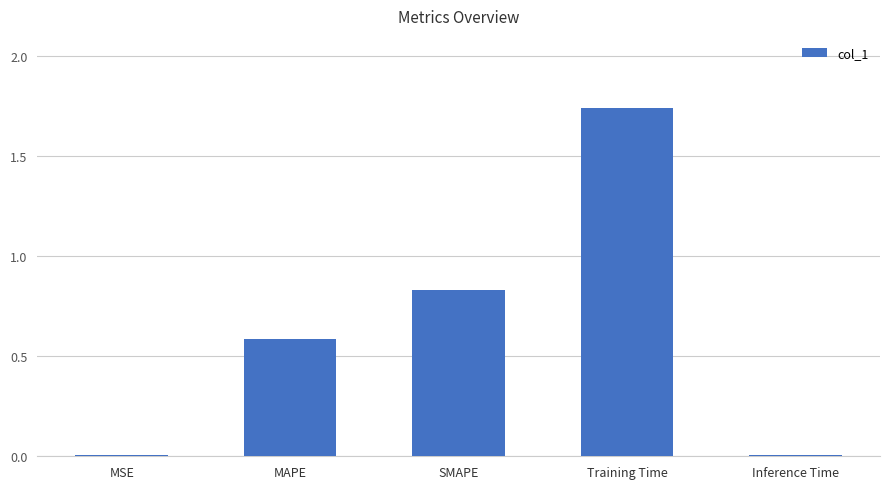

What is the approximate value at MAPE?

0.6